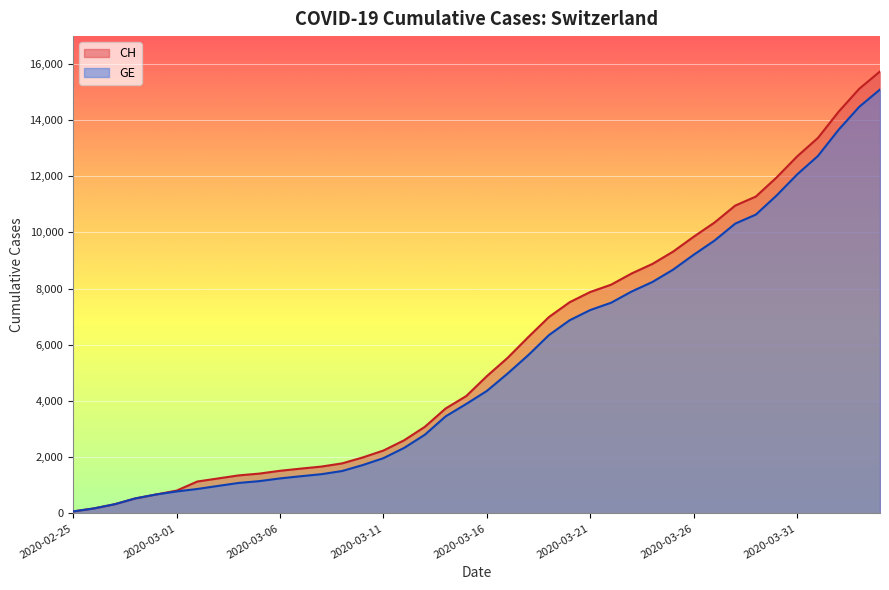

Reading left to right, what are all the values shown in this chart?

CH: 72	178	326	533	673	812	1135	1244	1353	1417	1517	1594	1667	1780	1992	2238	2603	3081	3731	4175	4886	5533	6273	6987	7513	7878	8135	8537	8874	9313	9845	10346	10949	11271	11949	12703	13356	14289	15106	15719
GE: 72	178	326	533	673	782	870	978	1085	1149	1246	1323	1396	1509	1721	1967	2332	2800	3450	3894	4359	4976	5631	6345	6871	7236	7493	7895	8232	8671	9203	9704	10307	10629	11307	12061	12714	13647	14464	15077